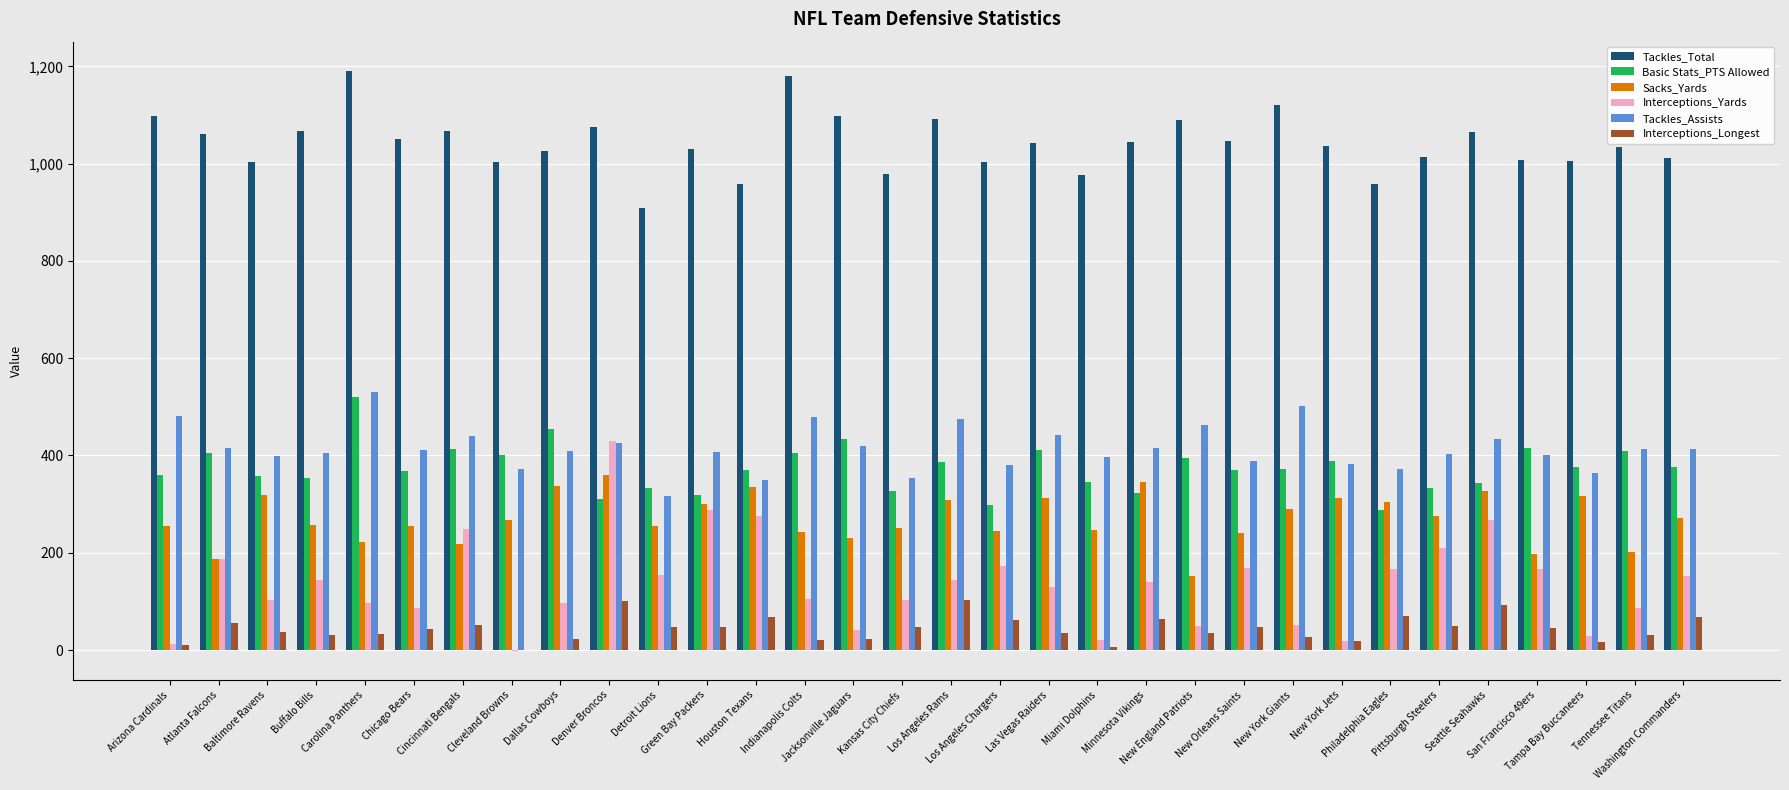

How many distinct data groups are displayed?

6